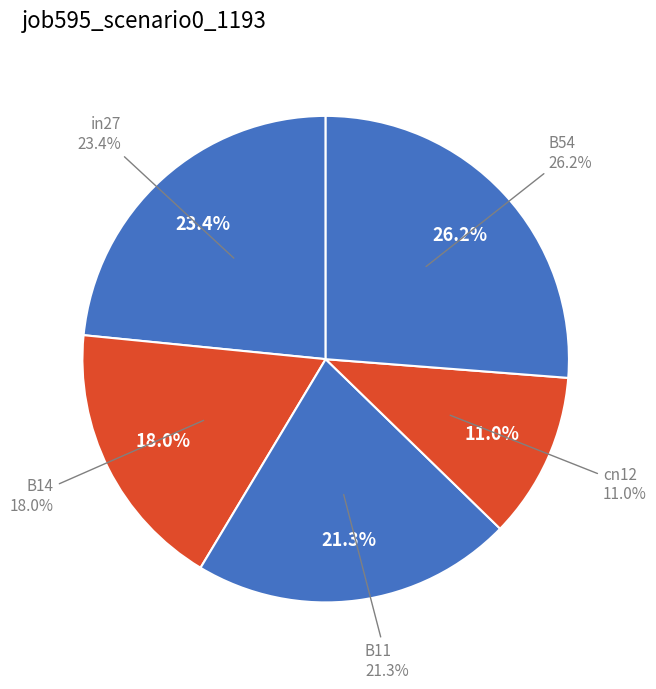

Is there a majority slice in this chart?

No